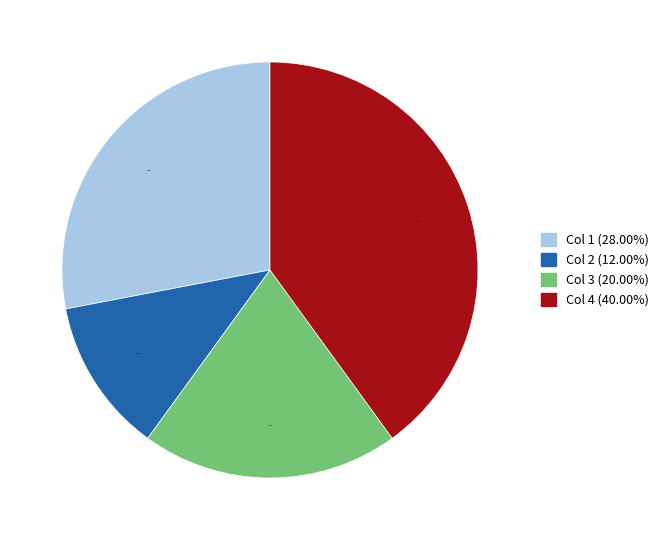

Does any single category account for the majority?

No